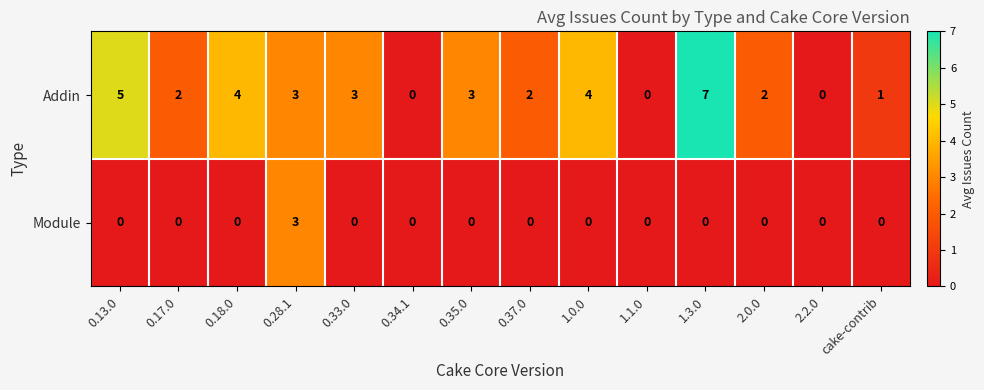

Count the Module values in the range 0 to 1.

13